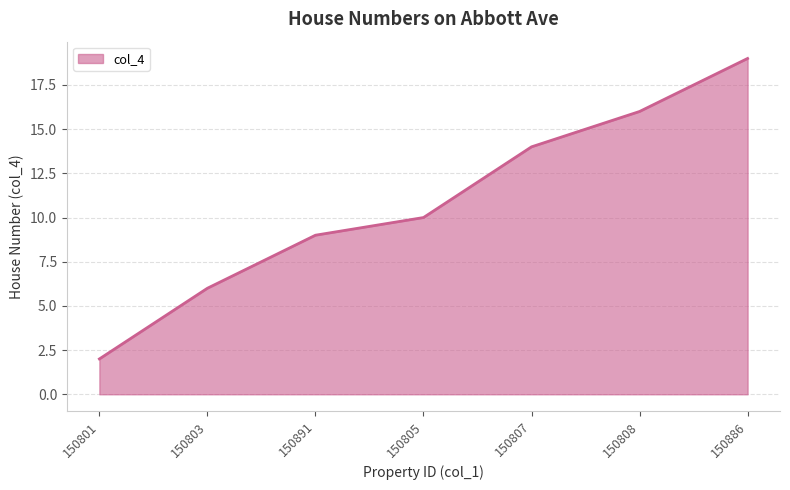

True or false: the data shows 19 at 150886.

True